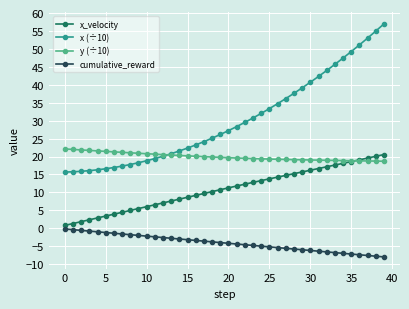

Count the number of data series in this chart.

4